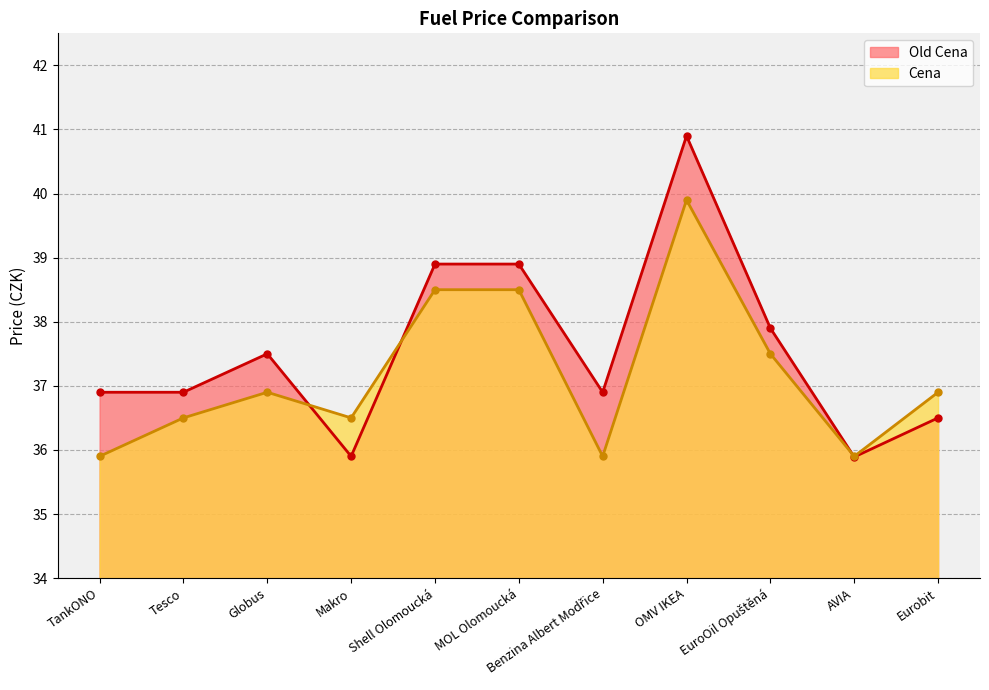

Is it true that Old Cena equals 35.9 at Makro?

True